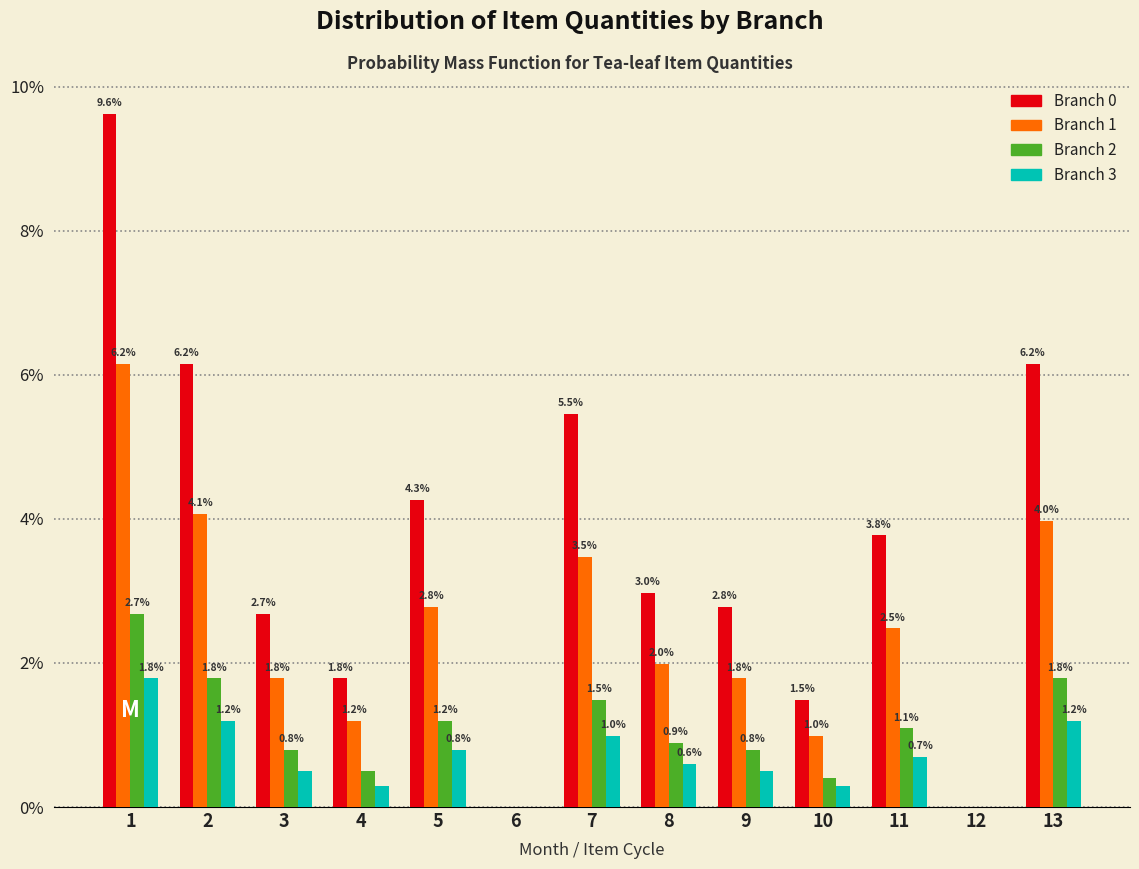

What is the maximum value shown in the chart?

9.6